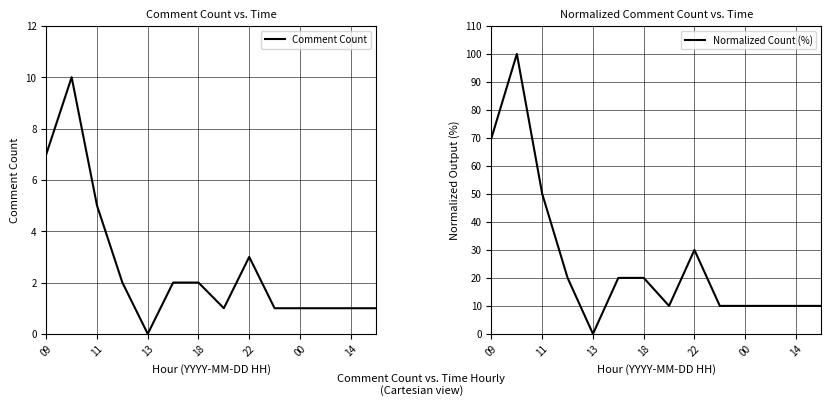

The Comment Count series shows 3 at 22. True or false?

True